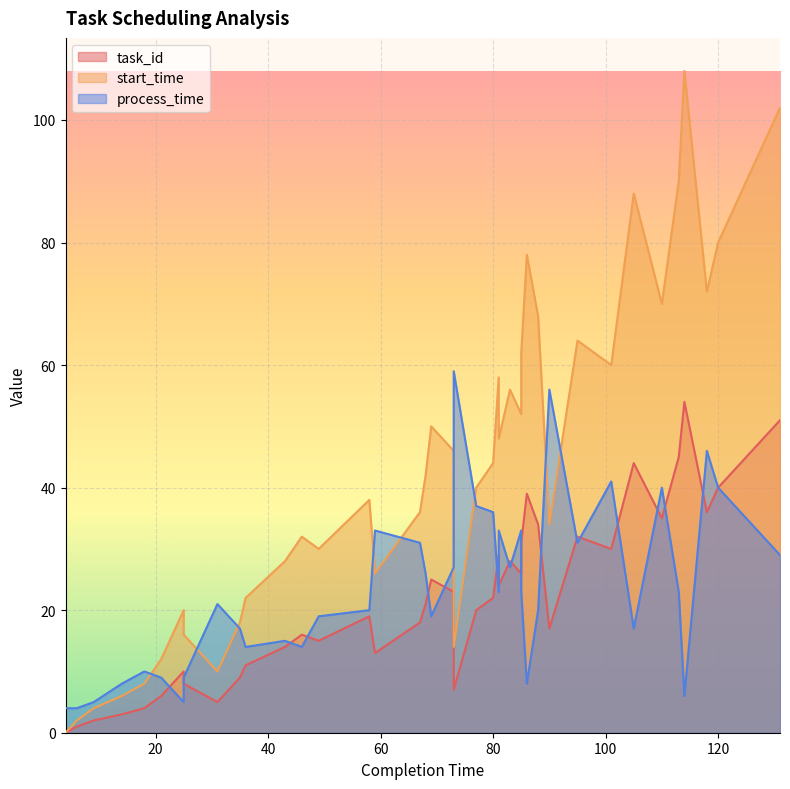

What is the maximum value shown in the chart?

108